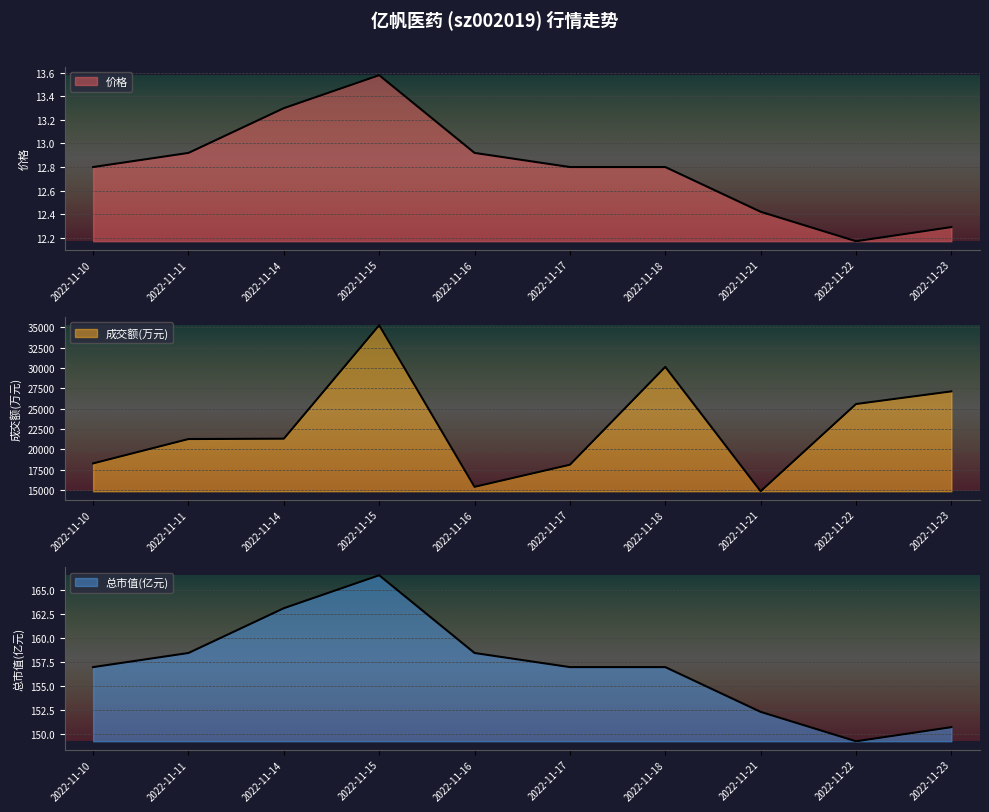

At which category does 成交额(万元) reach its first local valley?

2022-11-16